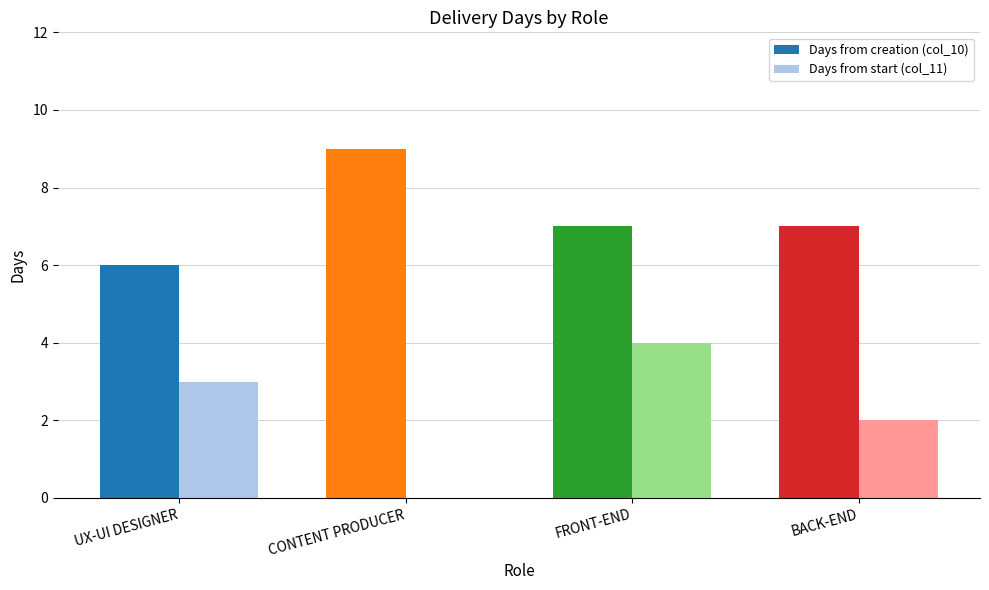

What value does the Days from start (col_11) series have at UX-UI DESIGNER?

3